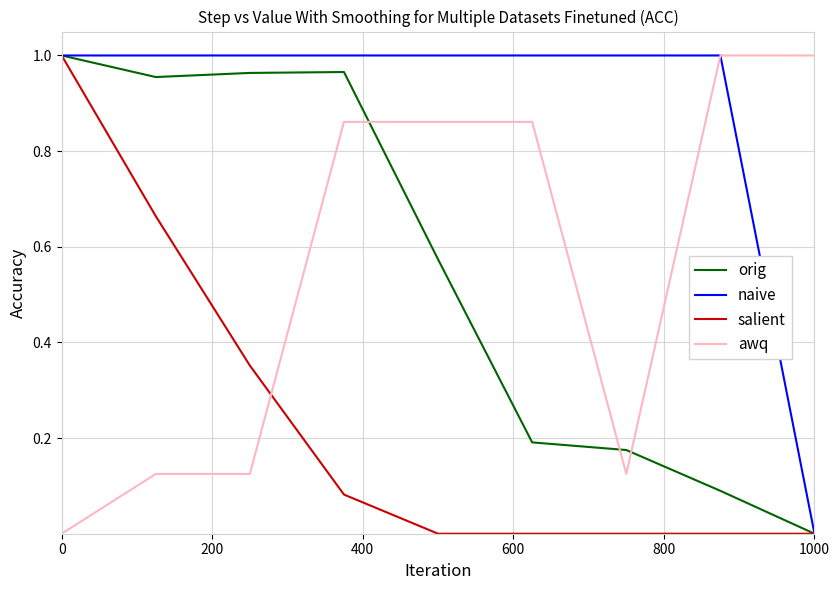

After their last crossing, which series has the higher values: orig or awq?

awq